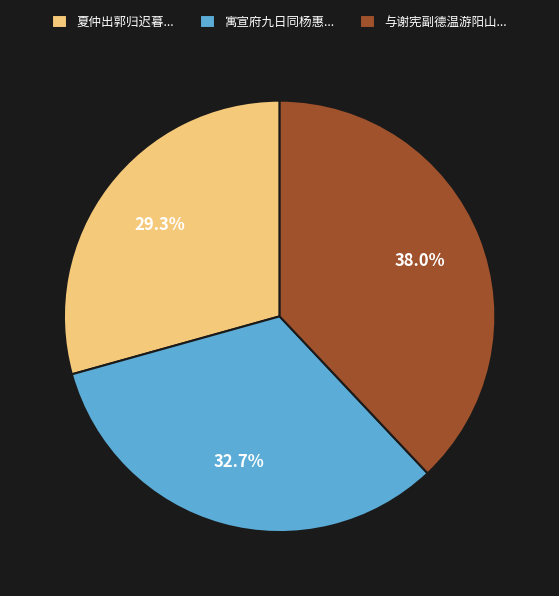

To the nearest percent, what is the difference between the largest and smallest slice percentages?

9%